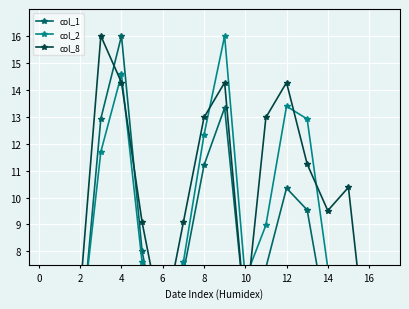

How many interior local valleys does the col_1 series have?

3